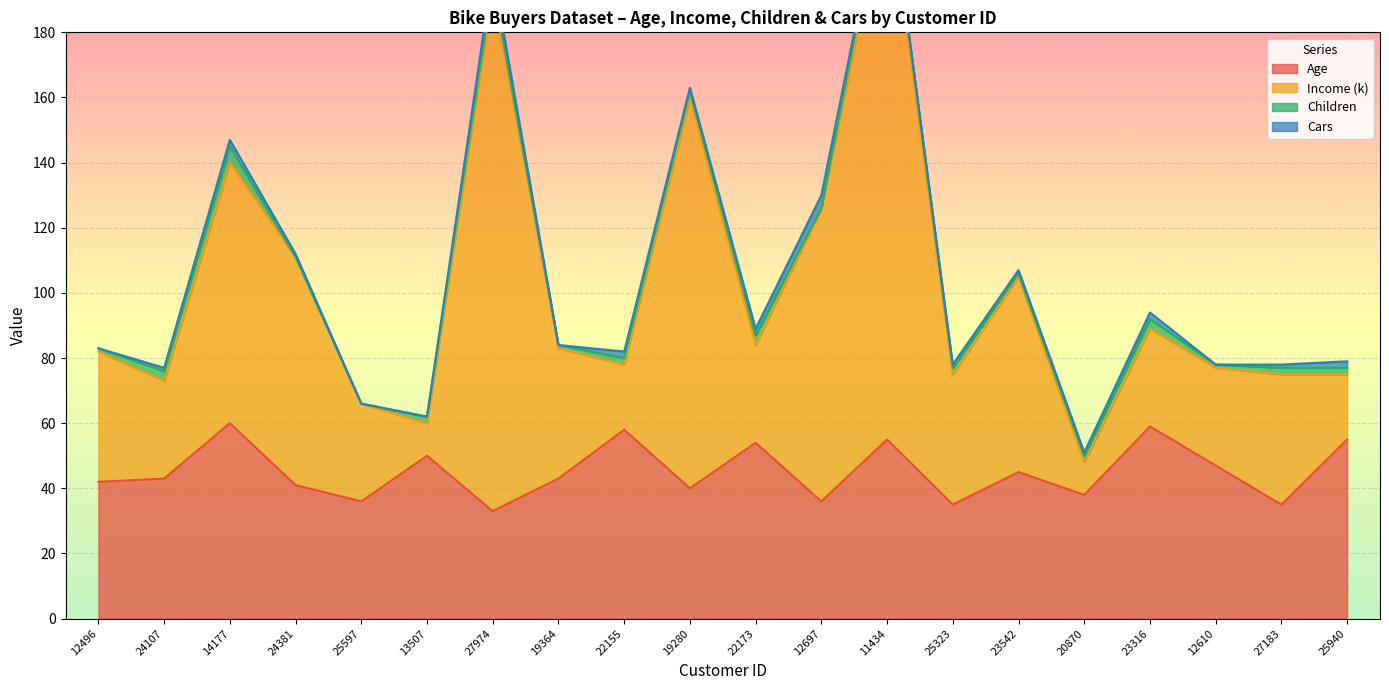

The value of Age at 19280 is 62. True or false?

False